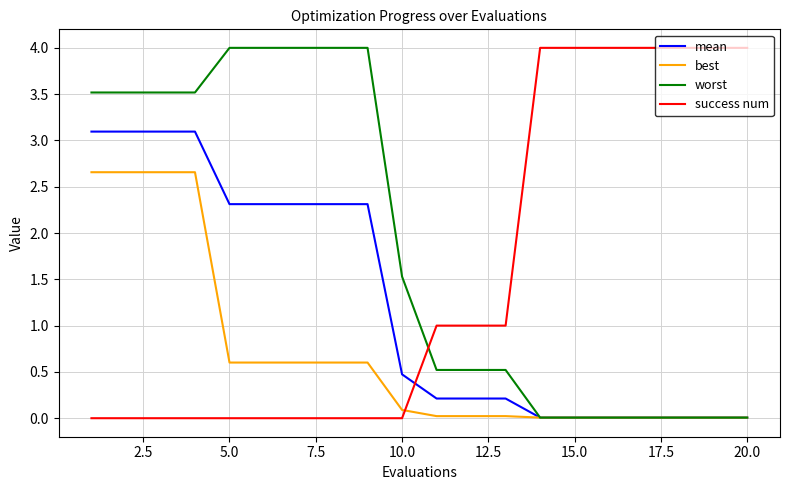

Which series has the largest total across all categories?

worst